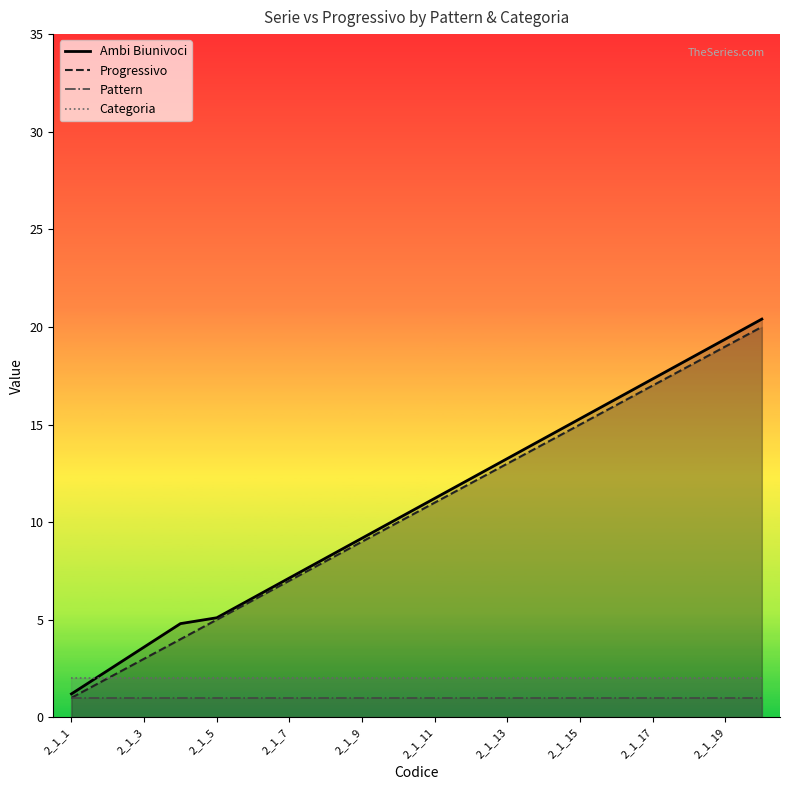

True or false: Progressivo and Pattern intersect in this chart.

False